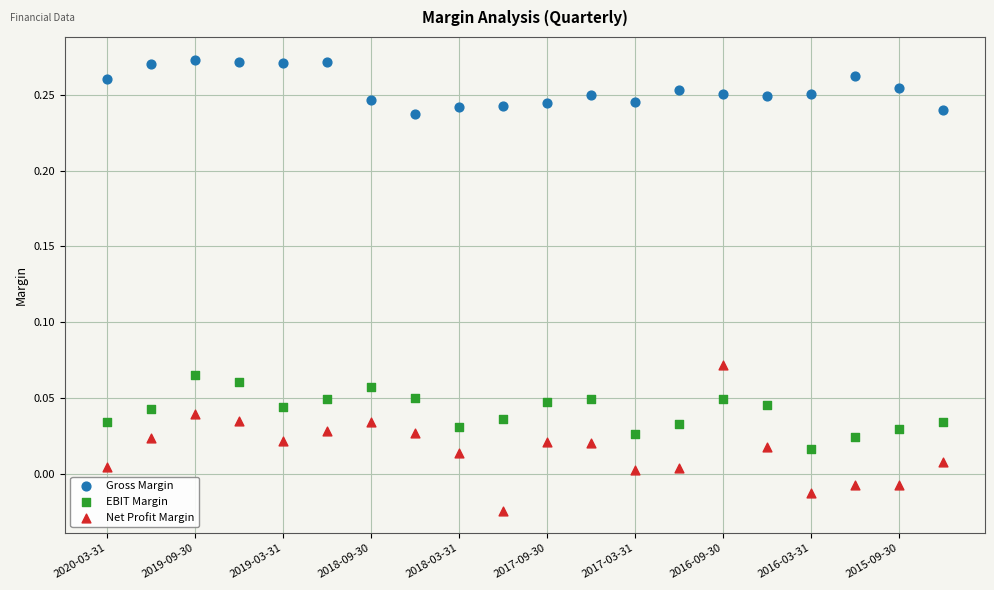

Which series has the widest spread of Y values?

Net Profit Margin